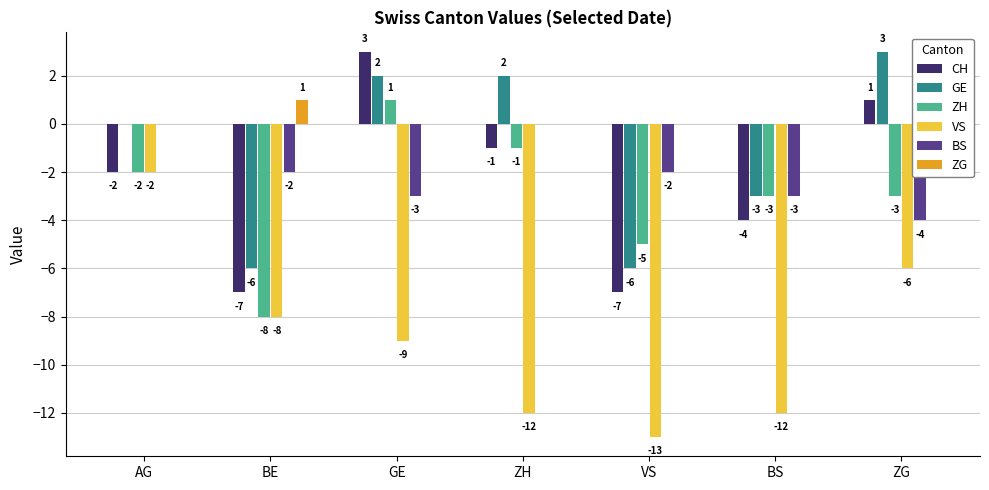

What is the label of the 6th bar from the right?

BE